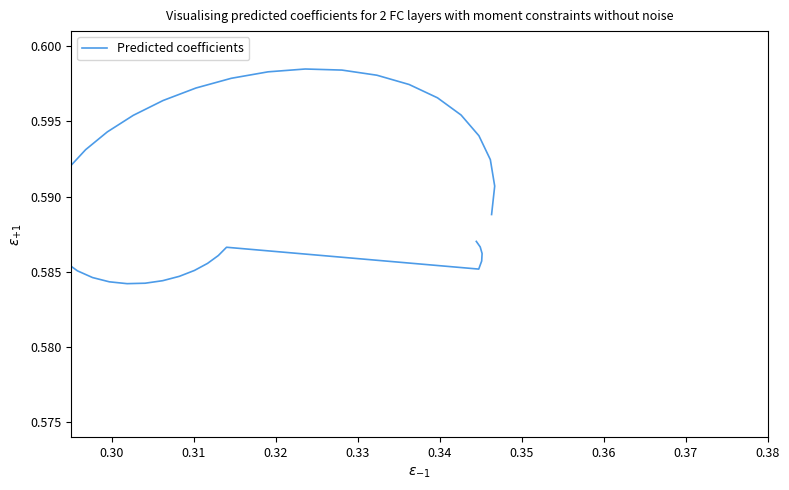

What is the maximum value shown in the chart?

0.6